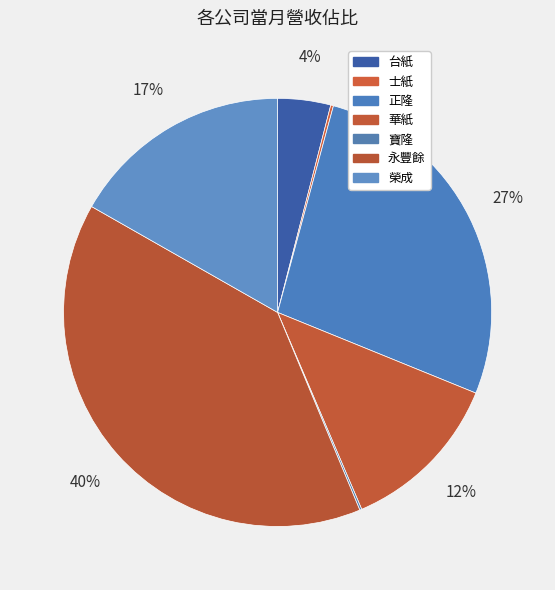

What is the ratio of the value at 正隆 to the value at 台紙?

6.7